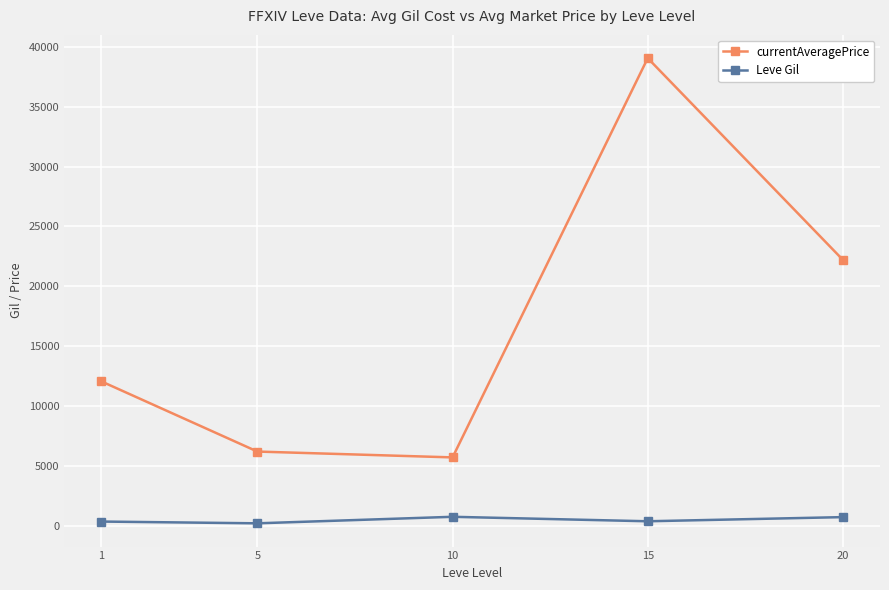

What is the value of the currentAveragePrice point at the 3rd from the left?

5708.2